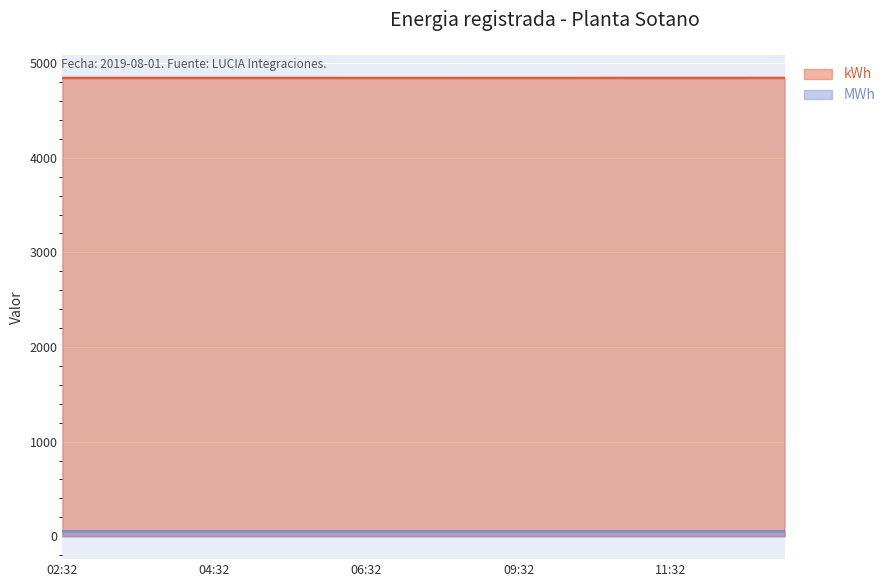

Is the value of kWh at 2019-08-01 03:32 greater than the value of MWh at 2019-08-01 12:17?

Yes